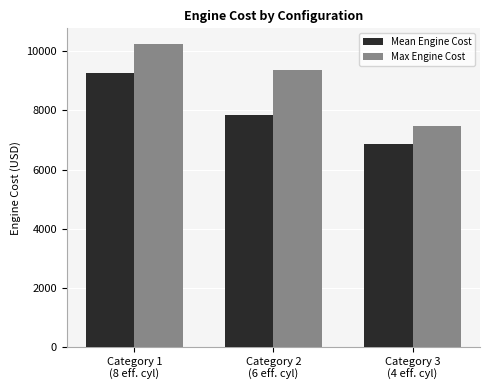

What is the sum of the Max Engine Cost values at Category 1
(8 eff. cyl) and Category 3
(4 eff. cyl)?

17714.2